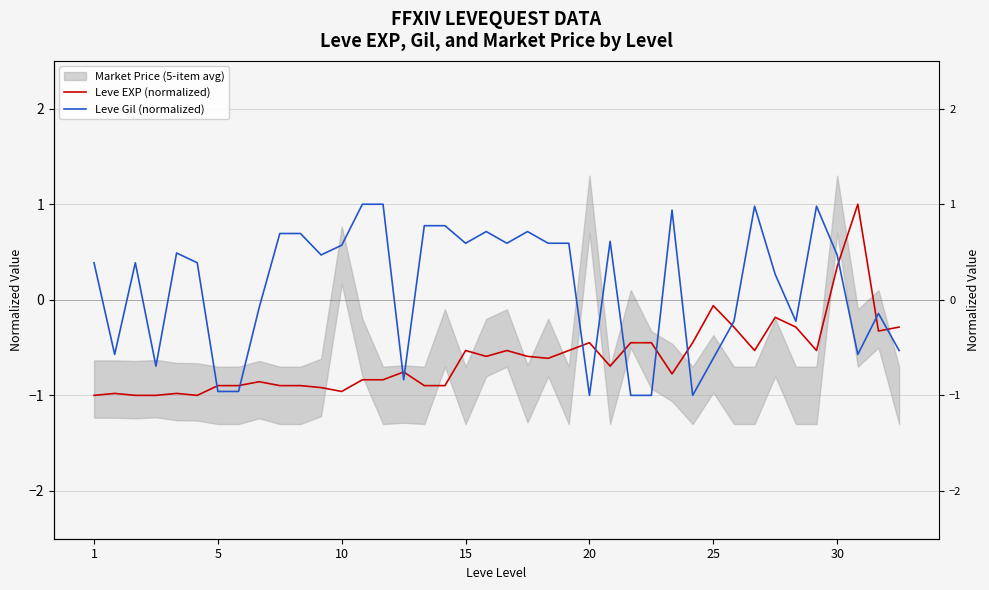

What is the average value of the Leve Gil (normalized) series?

0.1